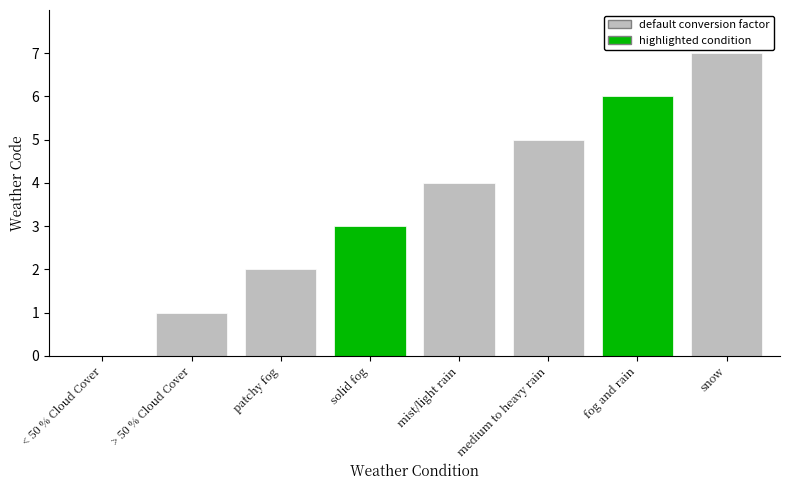

Reading left to right, list all the values displayed in this chart.

< 50 % Cloud Cover=0	> 50 % Cloud Cover=1	patchy fog=2	solid fog=3	mist/light rain=4	medium to heavy rain=5	fog and rain=6	snow=7